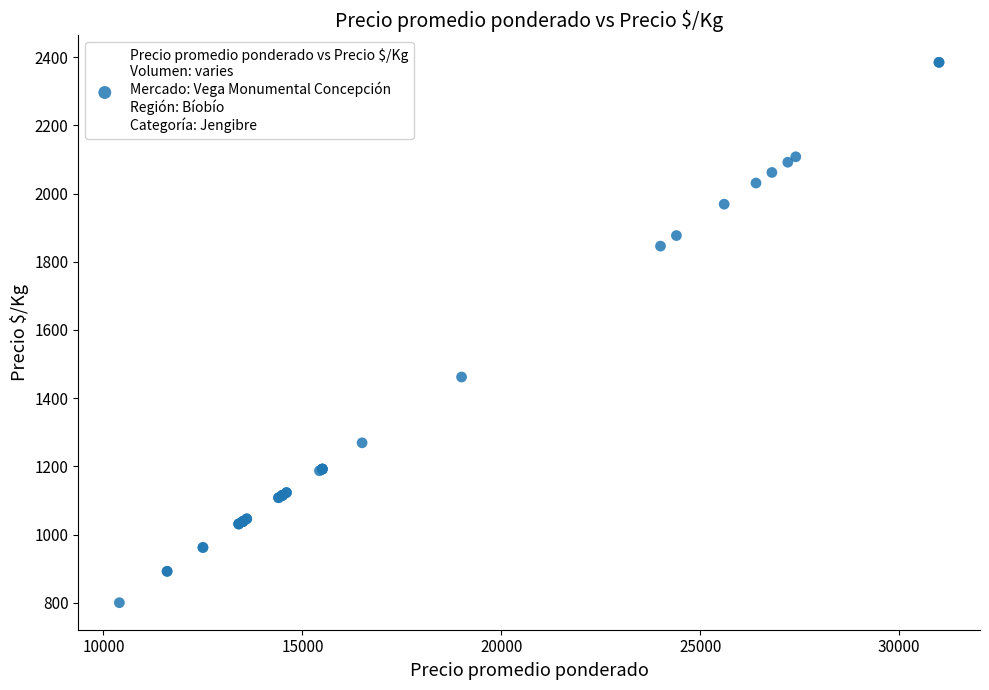

What Y value in the scatter plot is closest to 1592?

1462